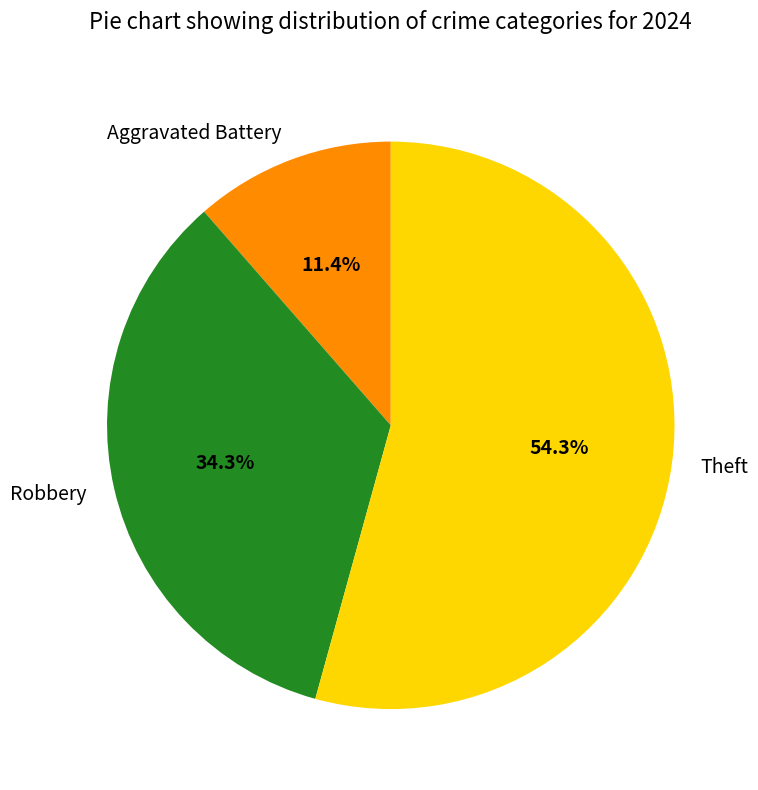

Rank the categories by value from highest to lowest.

Theft, Robbery, Aggravated Battery